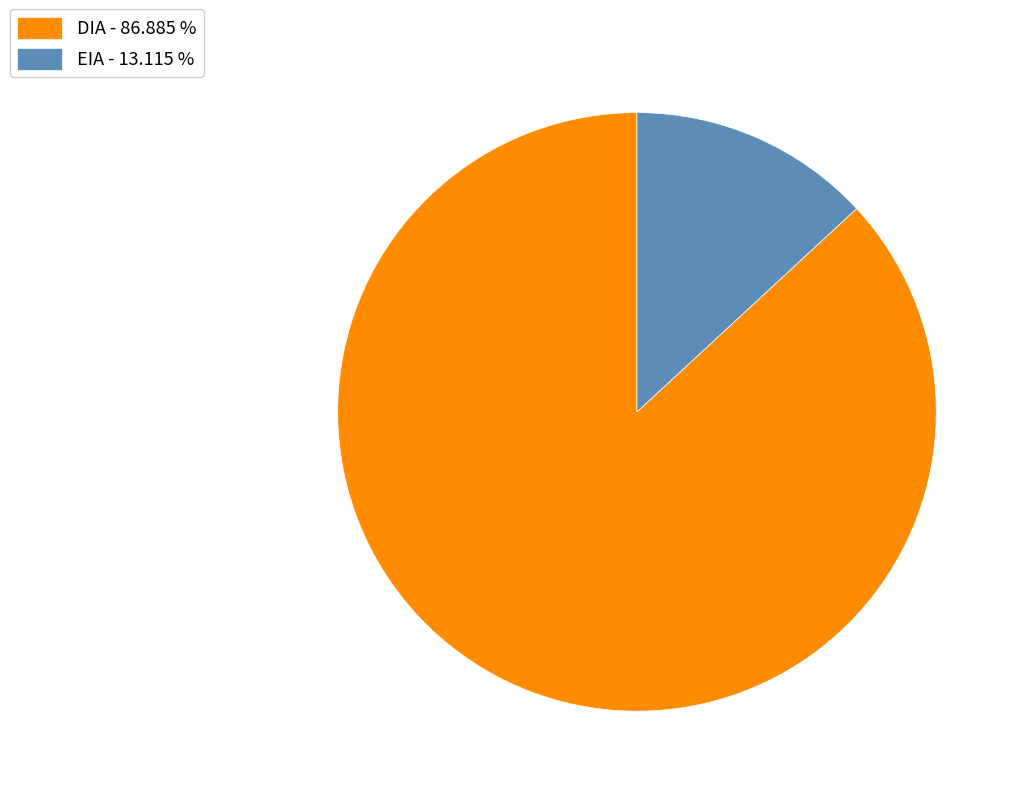

Do EIA - 13.115 % and DIA - 86.885 % together represent more than half of the pie?

Yes